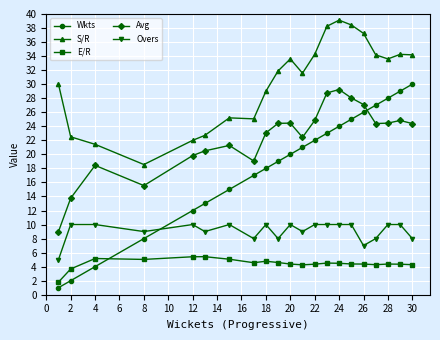

What is the difference between the maximum and second lowest values in the Avg series?

15.5